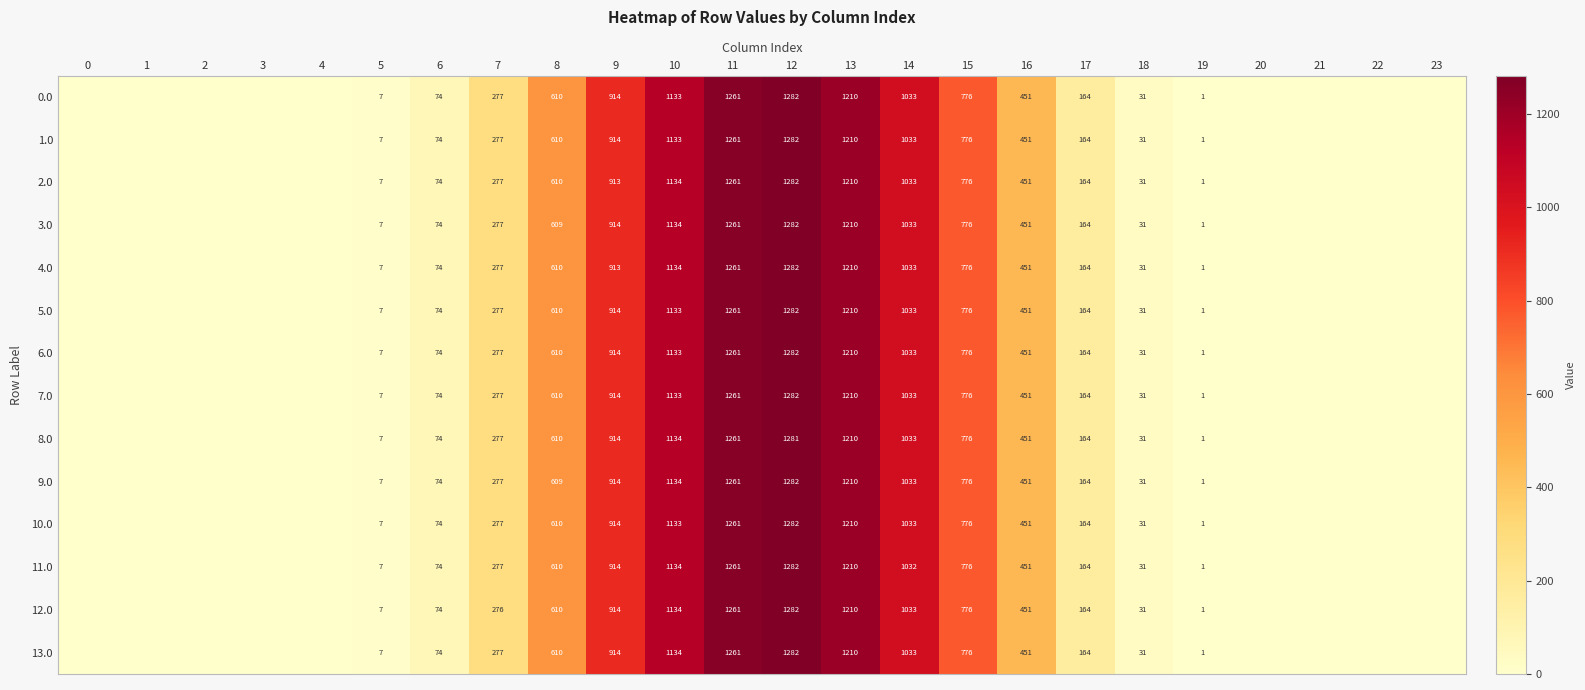

At how many categories does at least one series exceed 222?

10